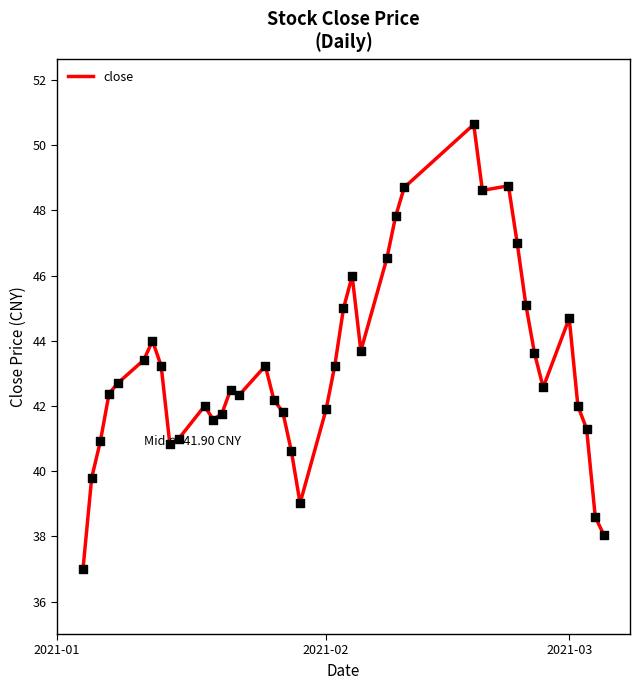

What is the greatest value displayed?

50.6